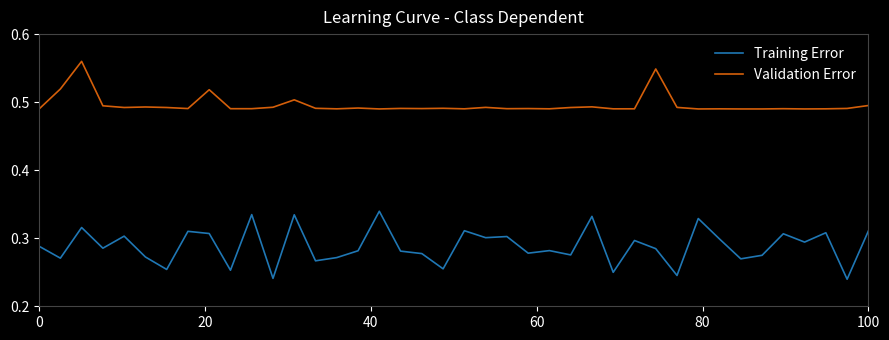

Which series has the widest spread of values?

Training Error